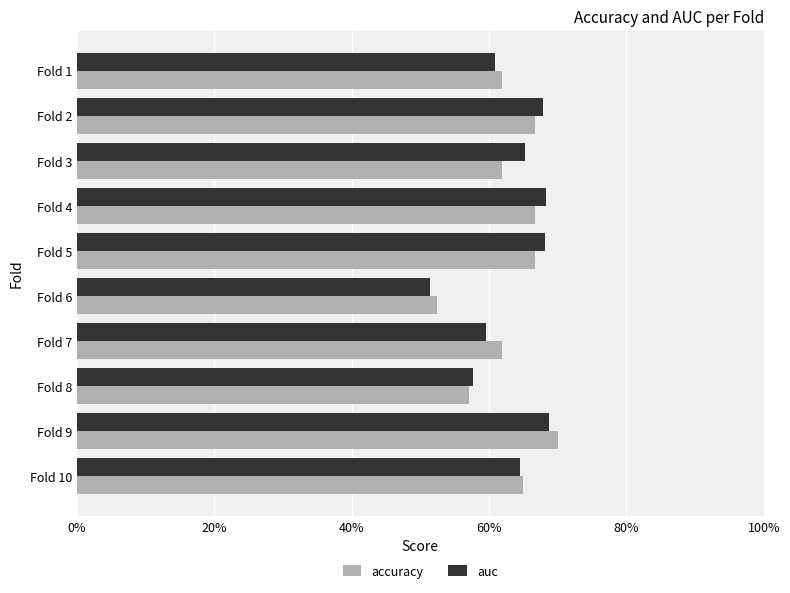

What are all the series names shown in the legend?

accuracy, auc